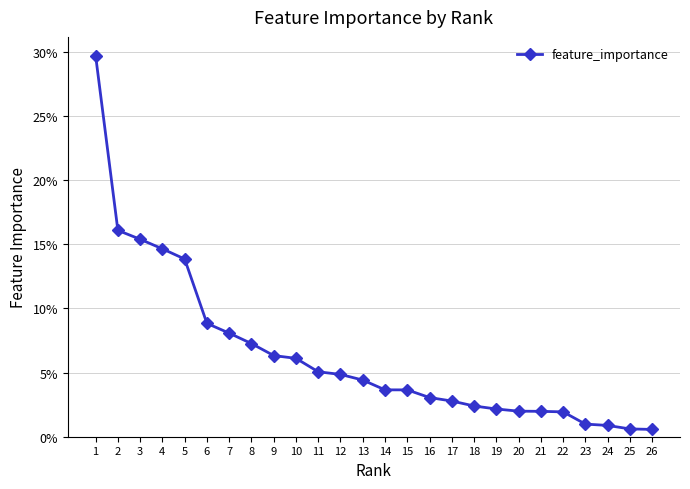

True or false: there are more than 0 points higher than both neighbors.

False